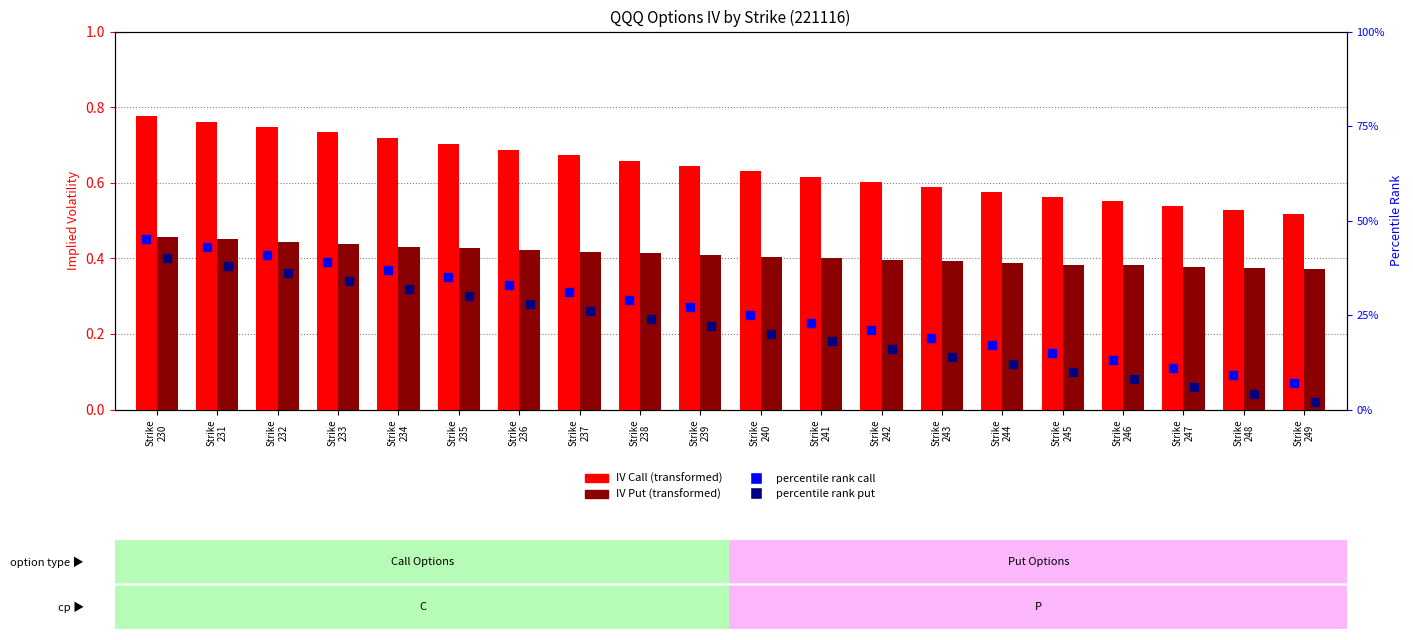

At how many categories does at least one series exceed 43?

1